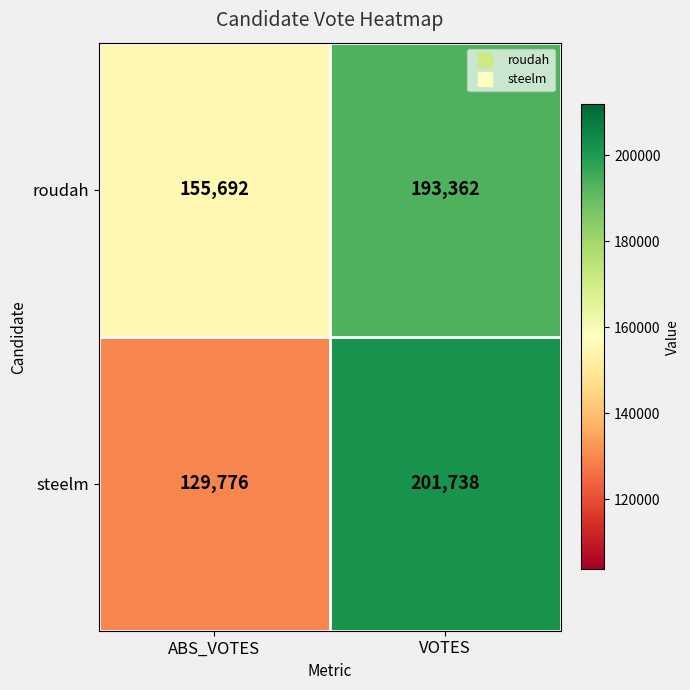

Reading left to right, list all the values displayed in this chart.

roudah: ABS_VOTES=155692	VOTES=193362
steelm: ABS_VOTES=129776	VOTES=201738